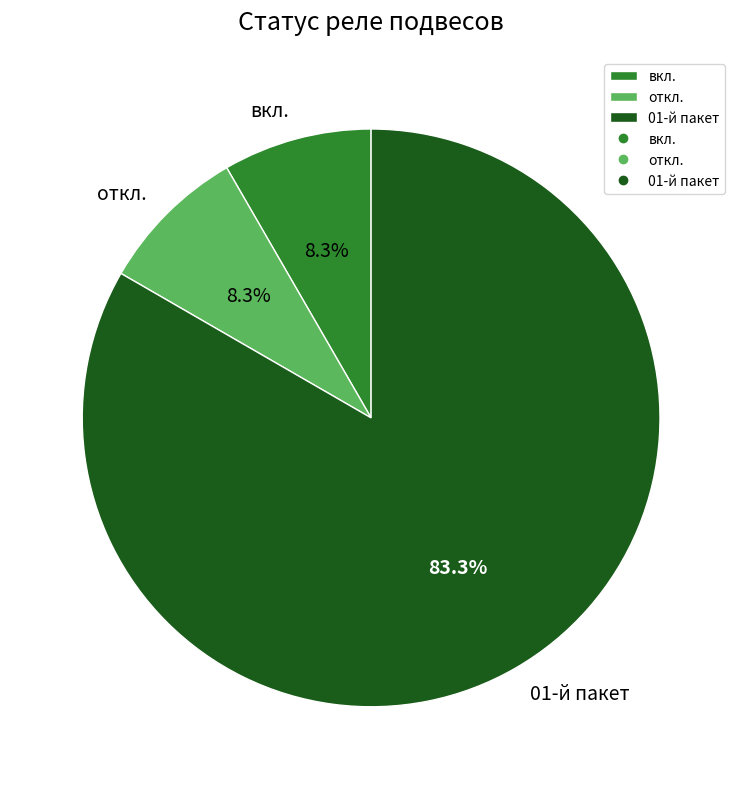

Which slice is the largest?

01-й пакет